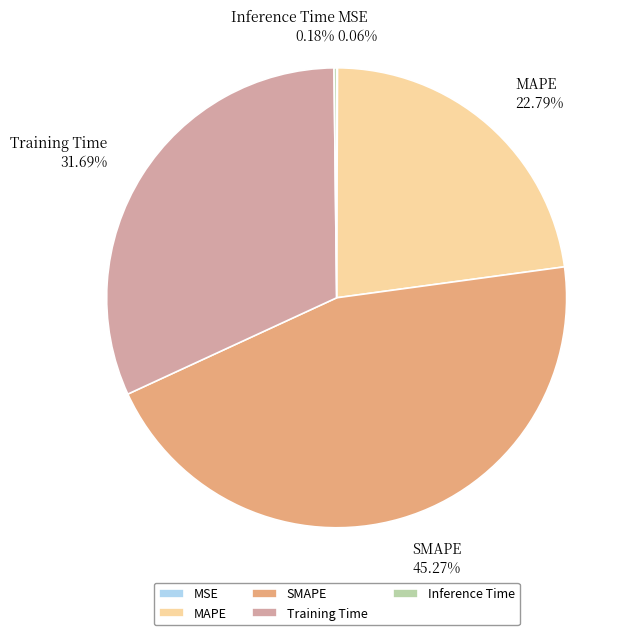

To the nearest percent, what percentage of the pie is MAPE?

23%